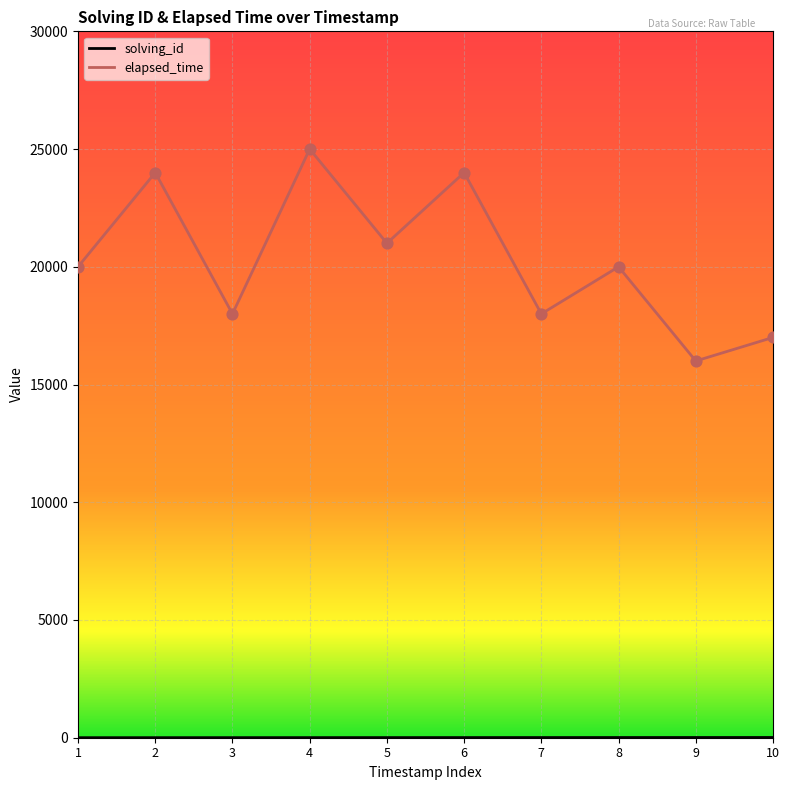

The value of elapsed_time at 2 is 6927. True or false?

False